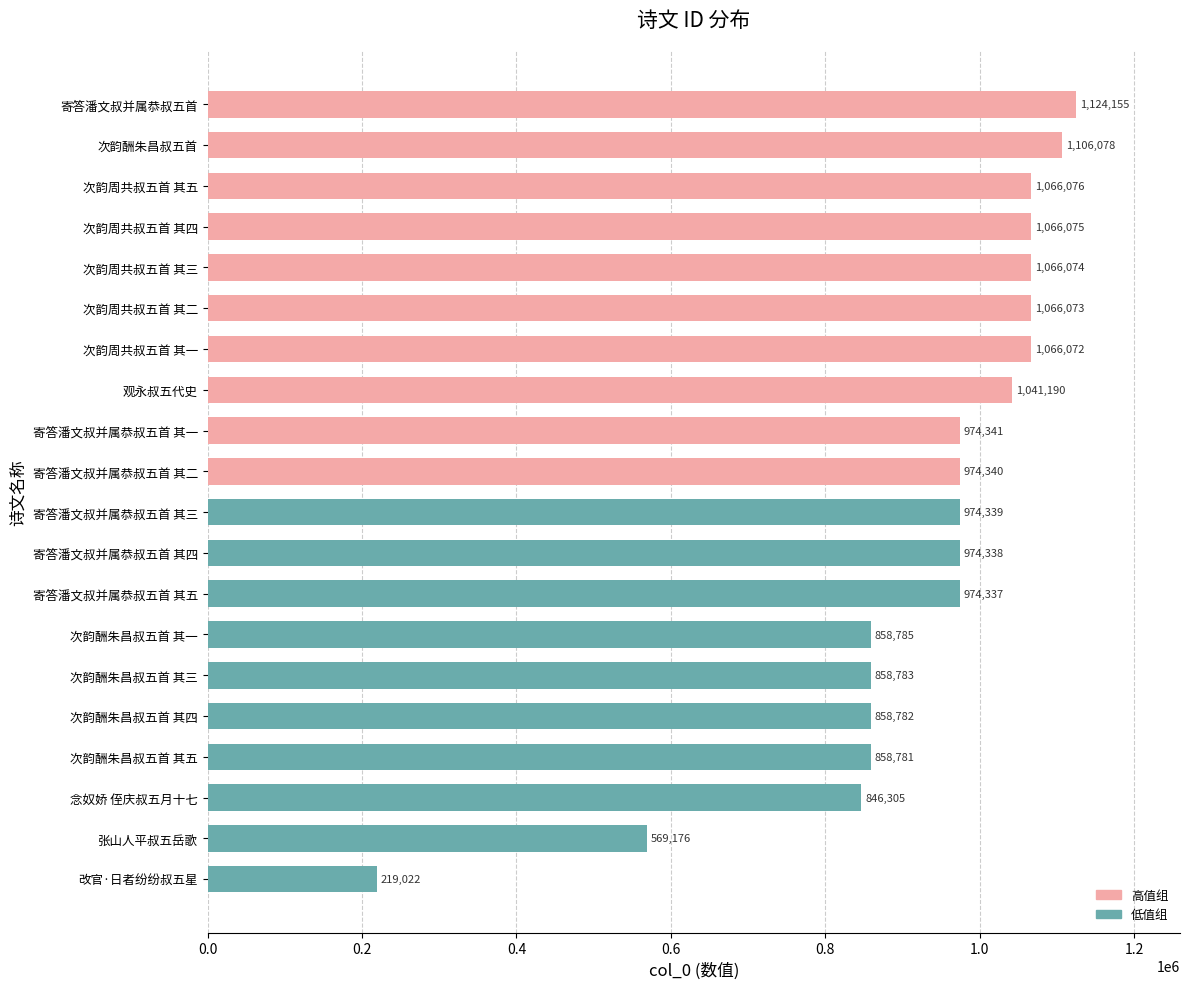

Rank the categories by value from lowest to highest.

改官·日者纷纷叔五星, 张山人平叔五岳歌, 念奴娇 侄庆叔五月十七, 次韵酬朱昌叔五首 其五, 次韵酬朱昌叔五首 其四, 次韵酬朱昌叔五首 其三, 次韵酬朱昌叔五首 其一, 寄答潘文叔并属恭叔五首 其五, 寄答潘文叔并属恭叔五首 其四, 寄答潘文叔并属恭叔五首 其三, 寄答潘文叔并属恭叔五首 其二, 寄答潘文叔并属恭叔五首 其一, 观永叔五代史, 次韵周共叔五首 其一, 次韵周共叔五首 其二, 次韵周共叔五首 其三, 次韵周共叔五首 其四, 次韵周共叔五首 其五, 次韵酬朱昌叔五首, 寄答潘文叔并属恭叔五首